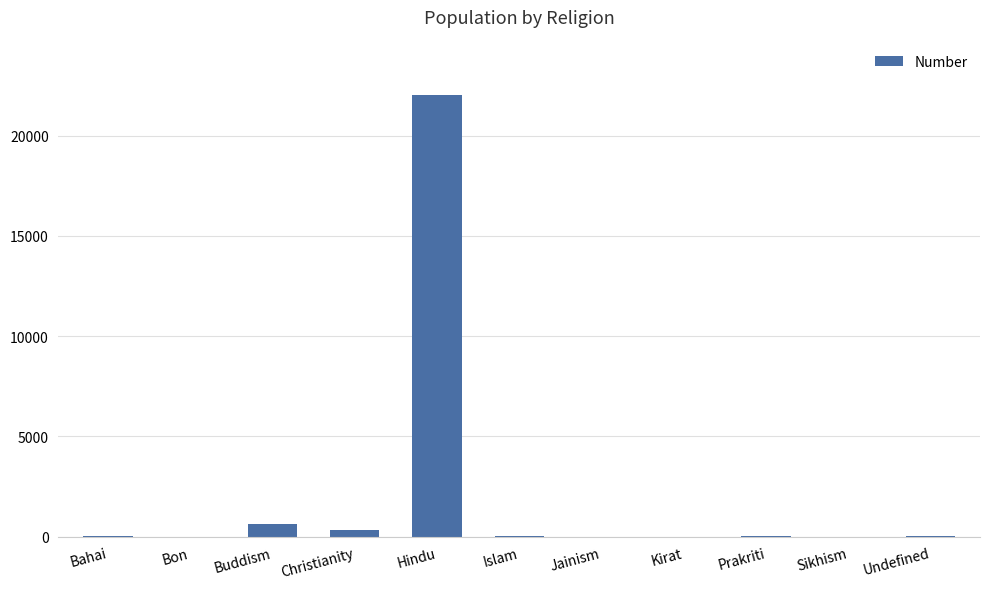

What is the change in value from Jainism to Undefined?

+20